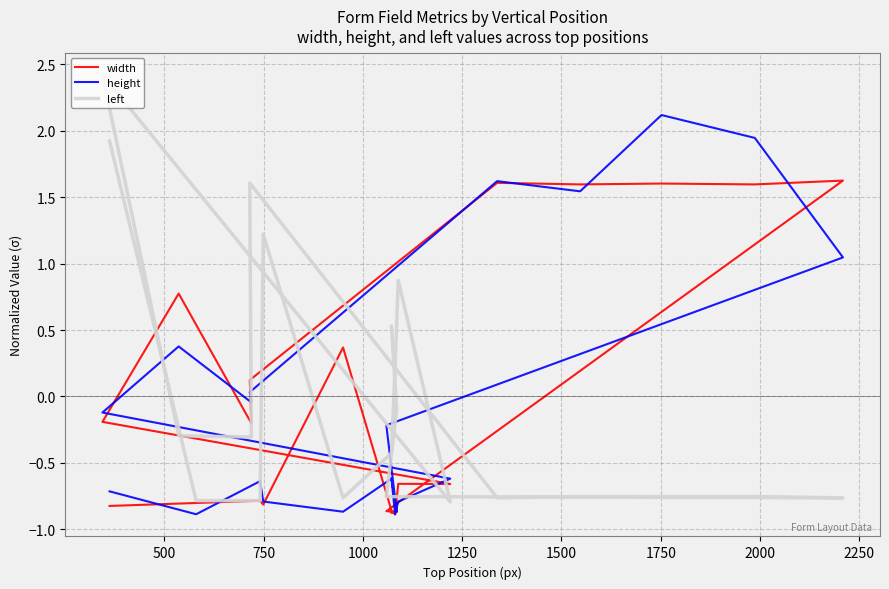

Where do height and left first cross each other?

500 and 750